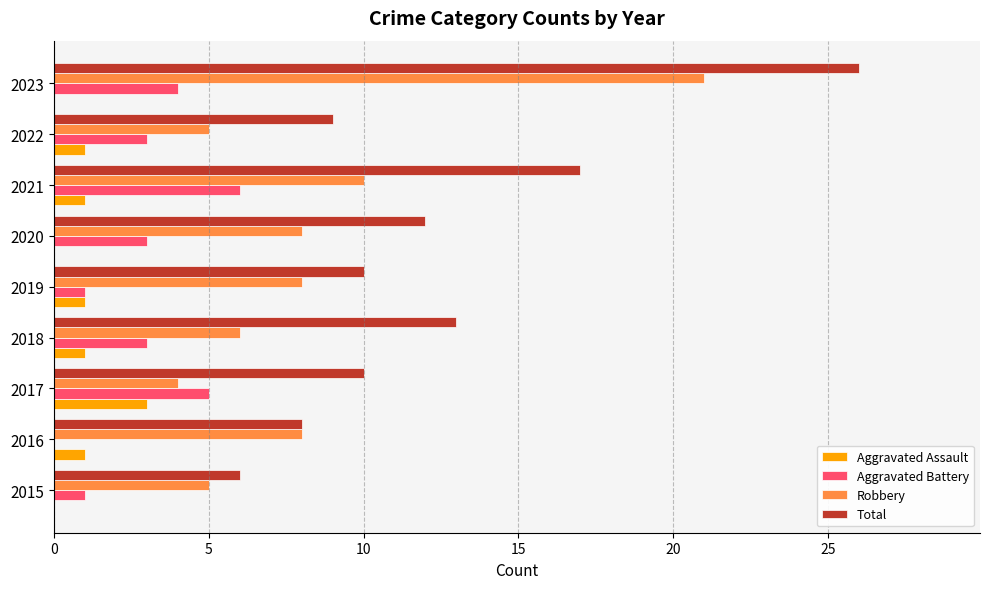

What is the approximate value of Aggravated Battery at 2017?

5